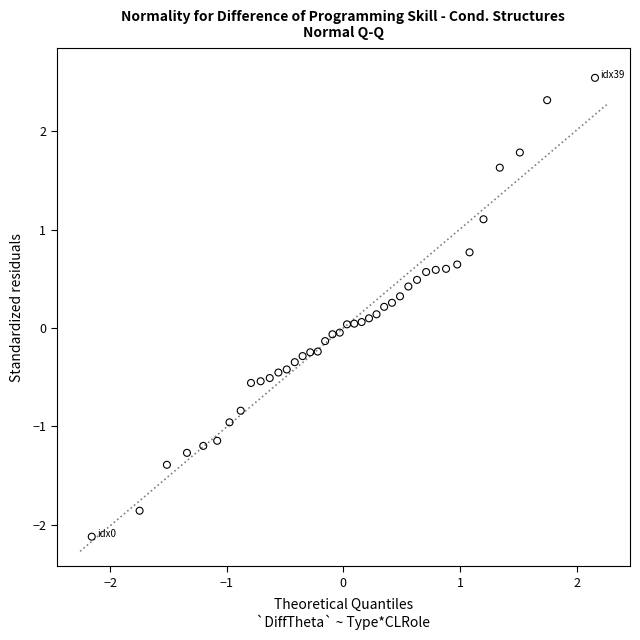

What is the range of X values (max minus min)?

4.3